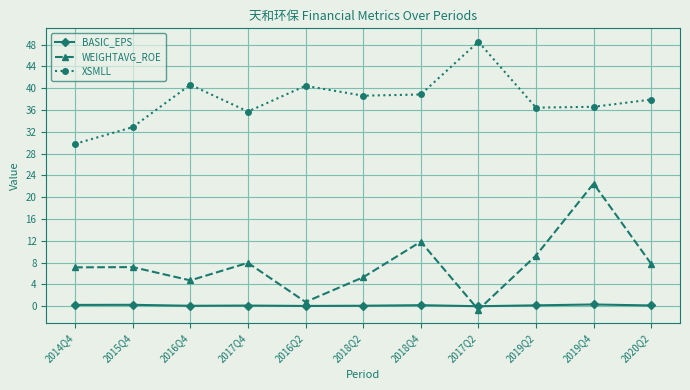

How many values in WEIGHTAVG_ROE are below zero?

1